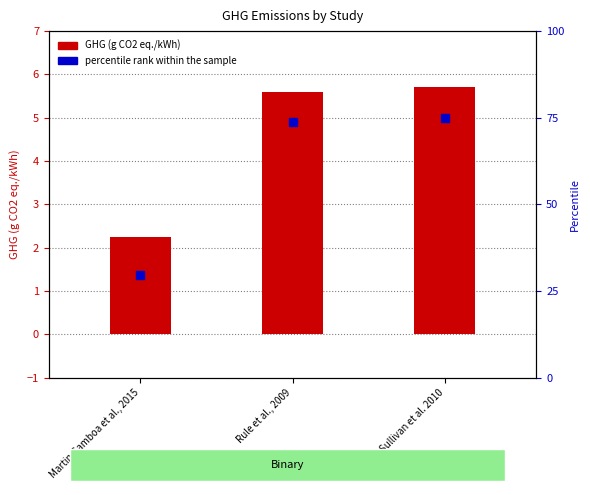

Which series reaches the maximum Y coordinate?

percentile rank within the sample